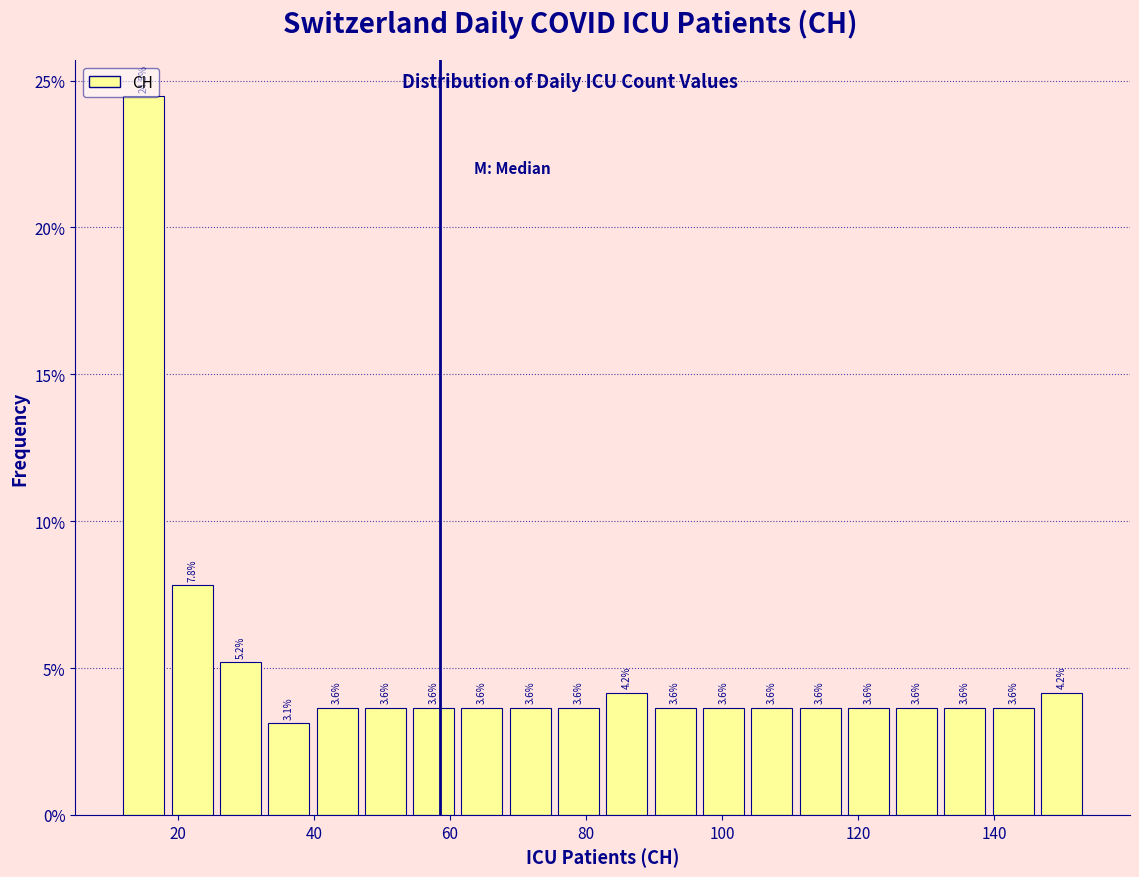

Read against the x-axis, roughly where is the centre of the tallest bar?

16